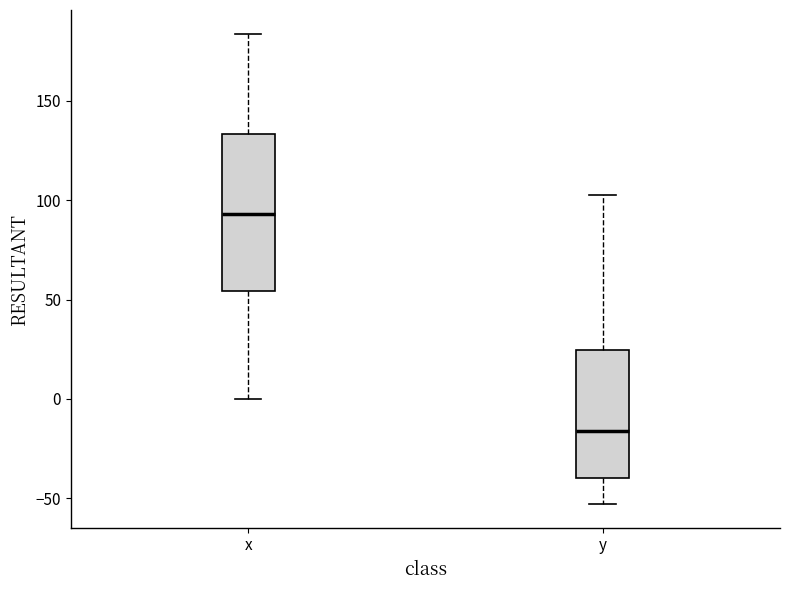

Which box is the tallest, from its lower edge to its upper edge?

x